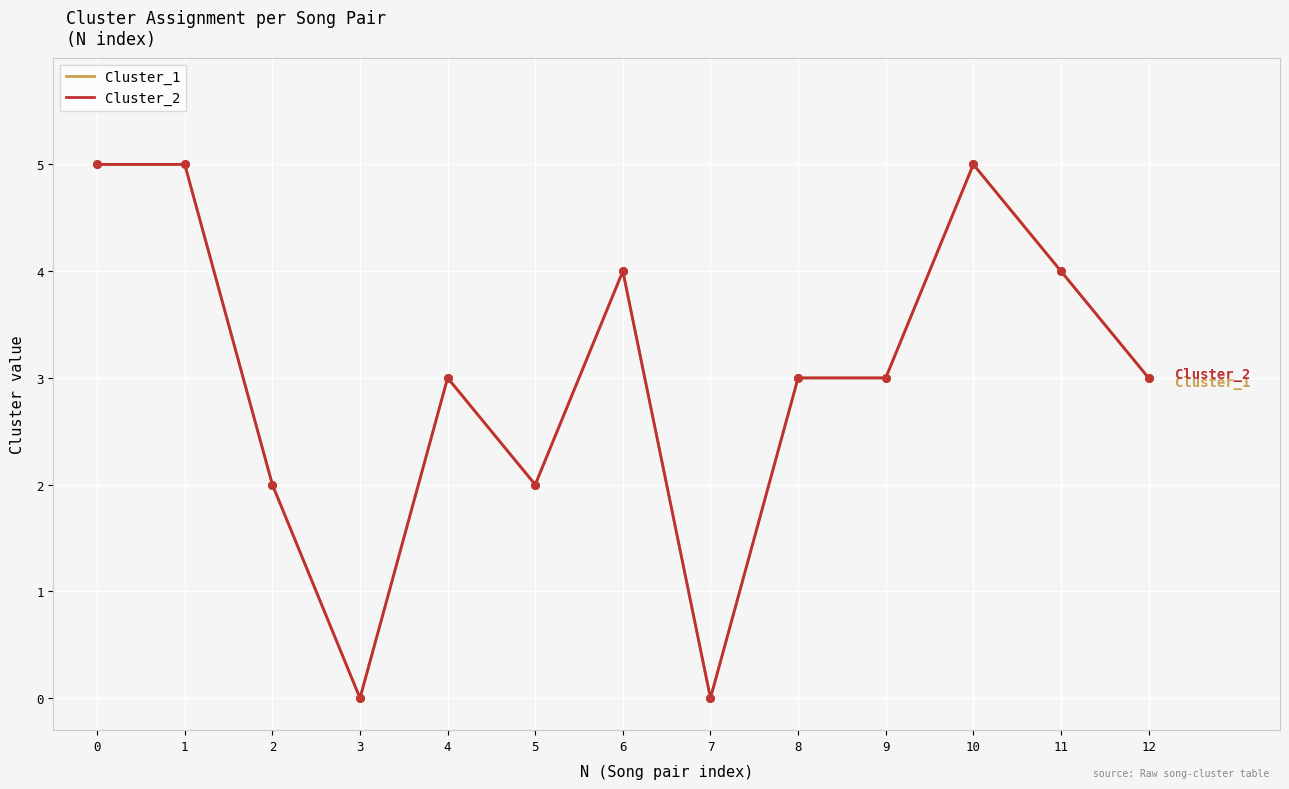

Does the chart have visible grid lines?

Yes